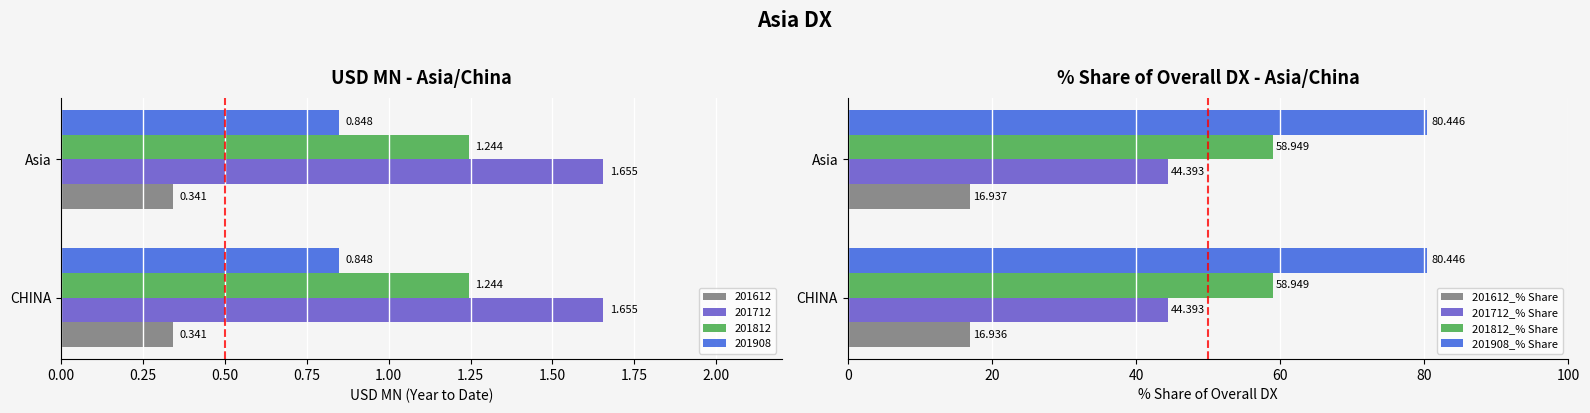

How many categories are shown in the chart?

2